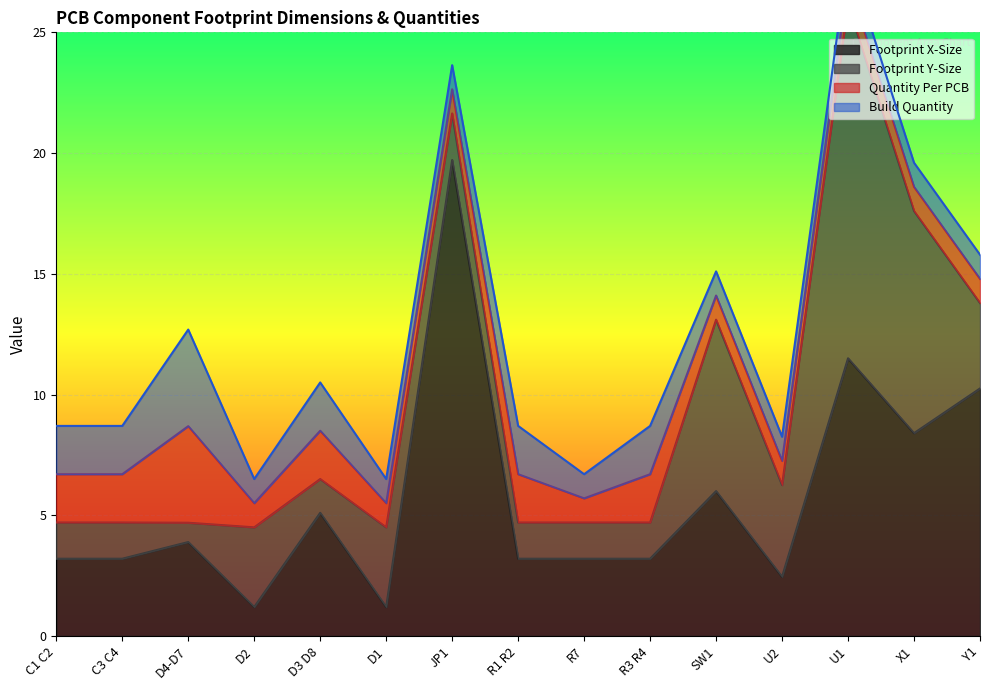

In Quantity Per PCB, how many points are higher than both neighbors (excluding endpoints)?

4